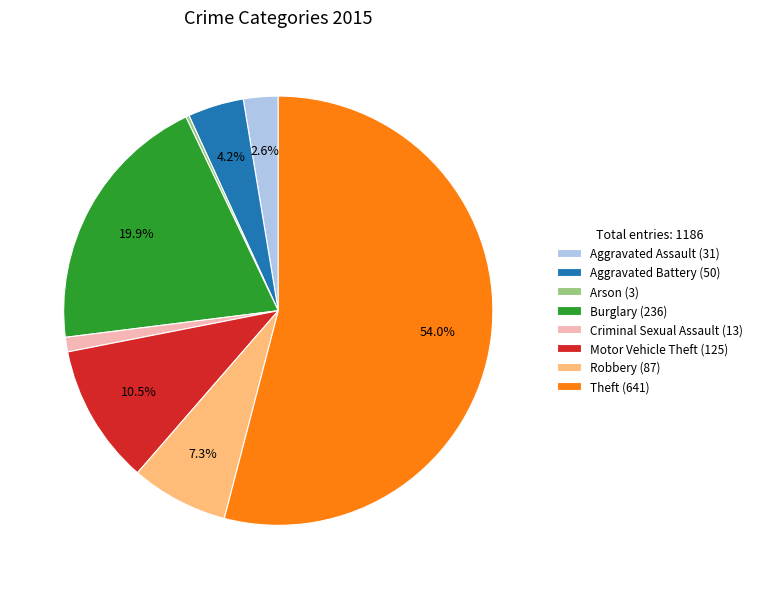

What percentage is NOT represented by Motor Vehicle Theft (125)?

89.5%